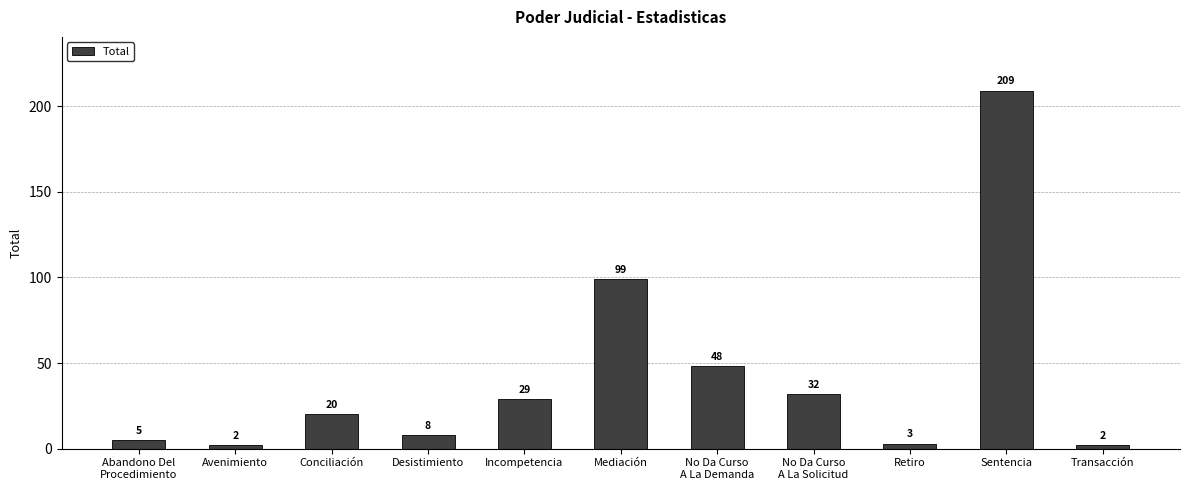

What is the value of the 6th bar from the left?

99